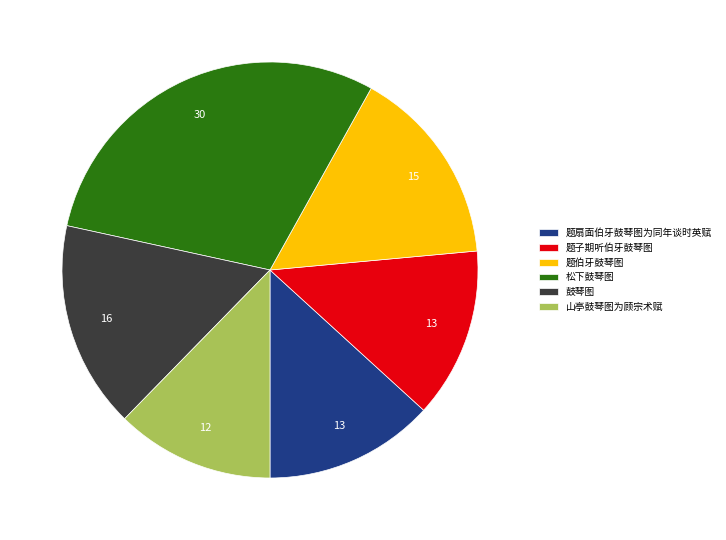

Approximately how many times larger is the value at 题子期听伯牙鼓琴图 compared to 松下鼓琴图?

0.4